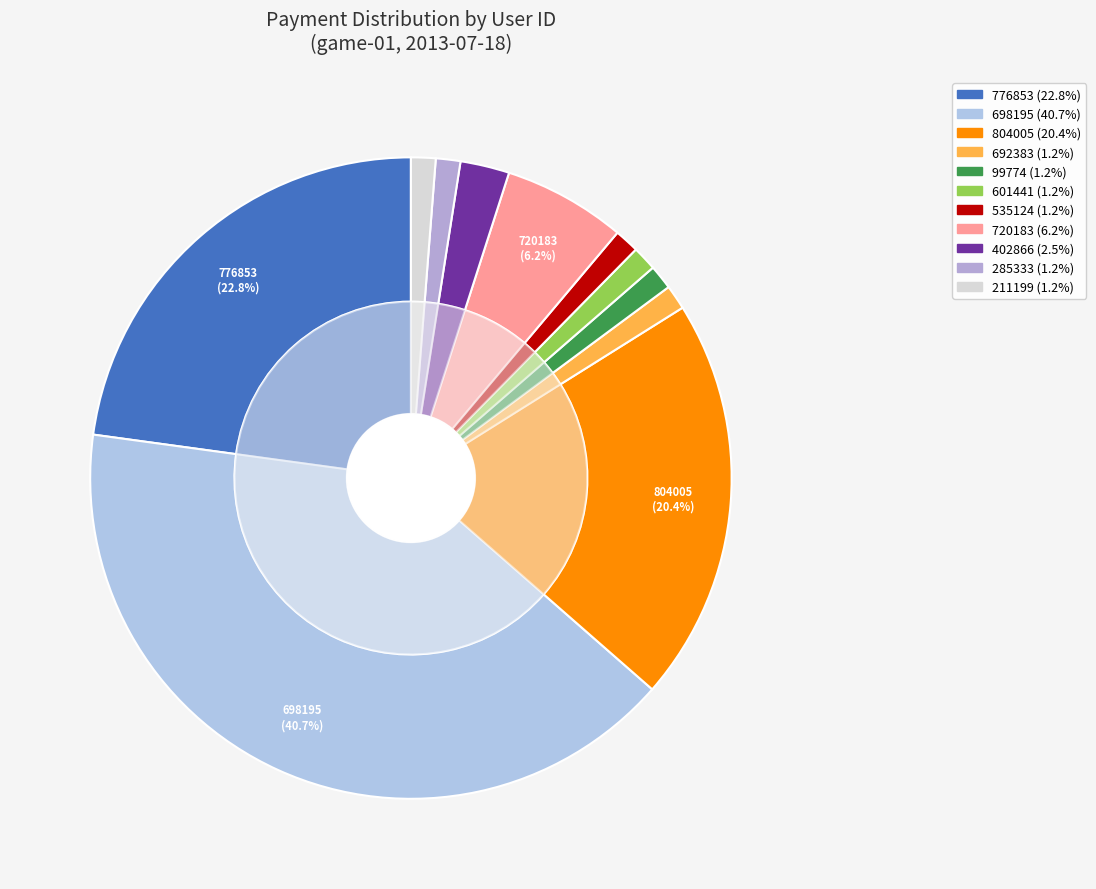

Is the sum of 601441 and 285333 greater than half?

No